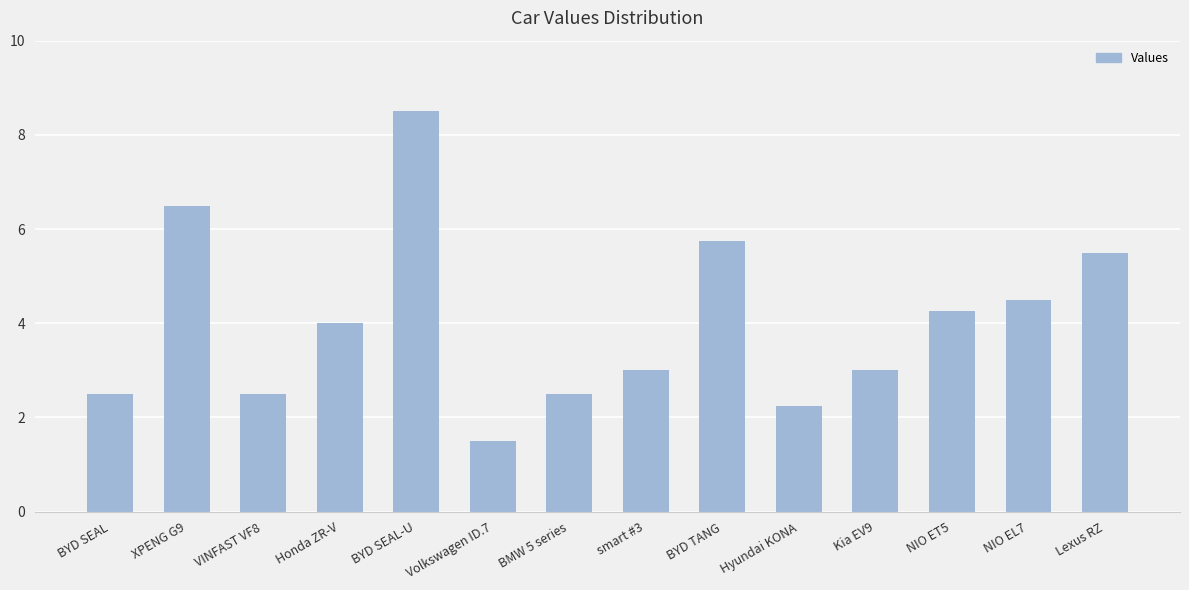

What is the label of the 8th bar from the right?

BMW 5 series